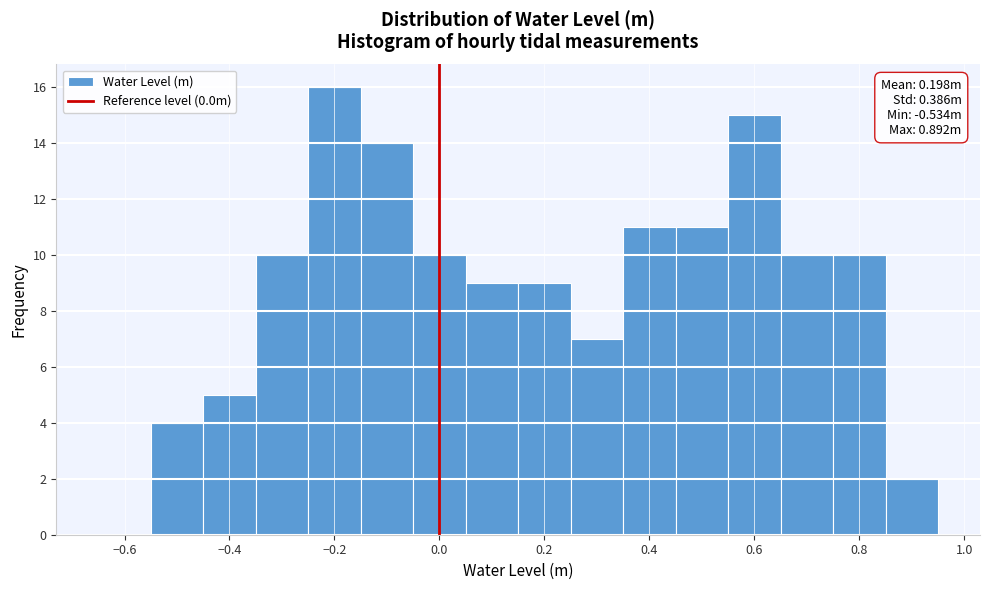

Over which range of the x-axis is the bar tallest?

-0.25 to -0.15